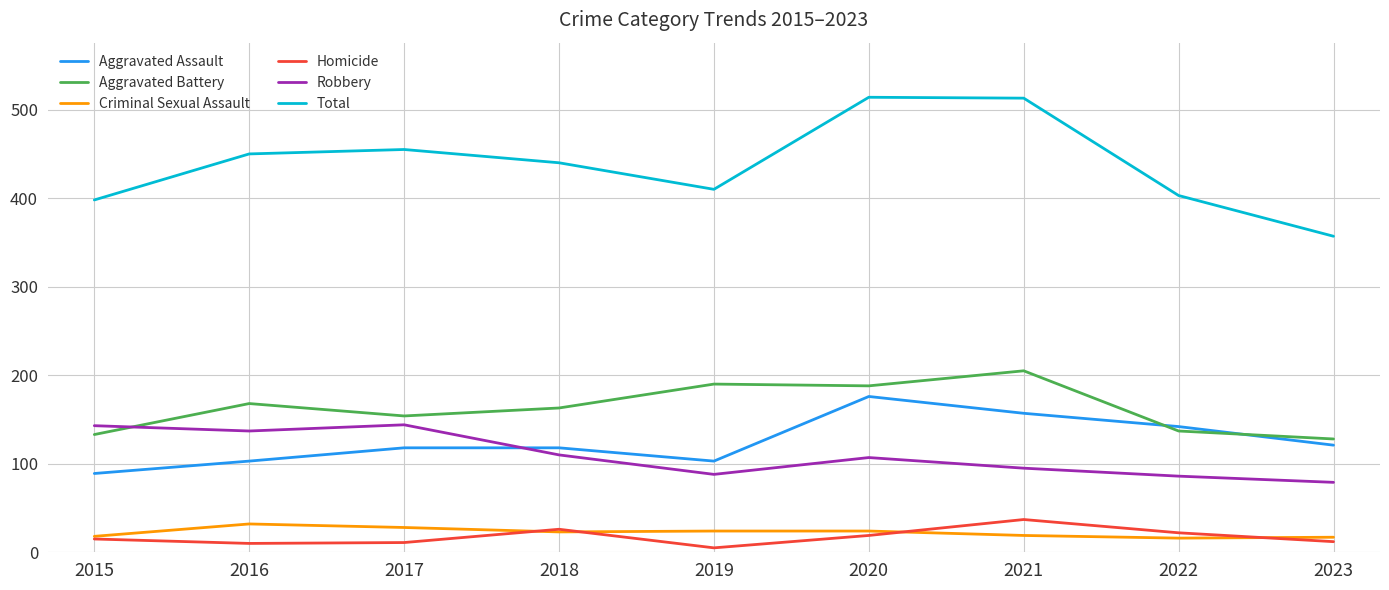

Where is Robbery nearest to the value 111?

2018